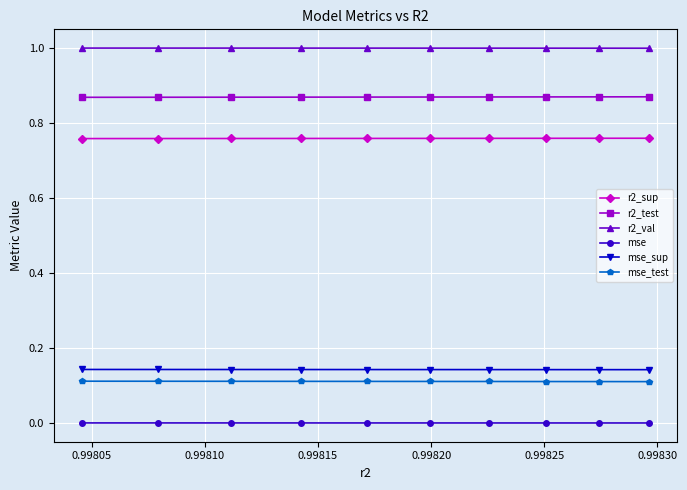

Which series has the largest total across all categories?

r2_val